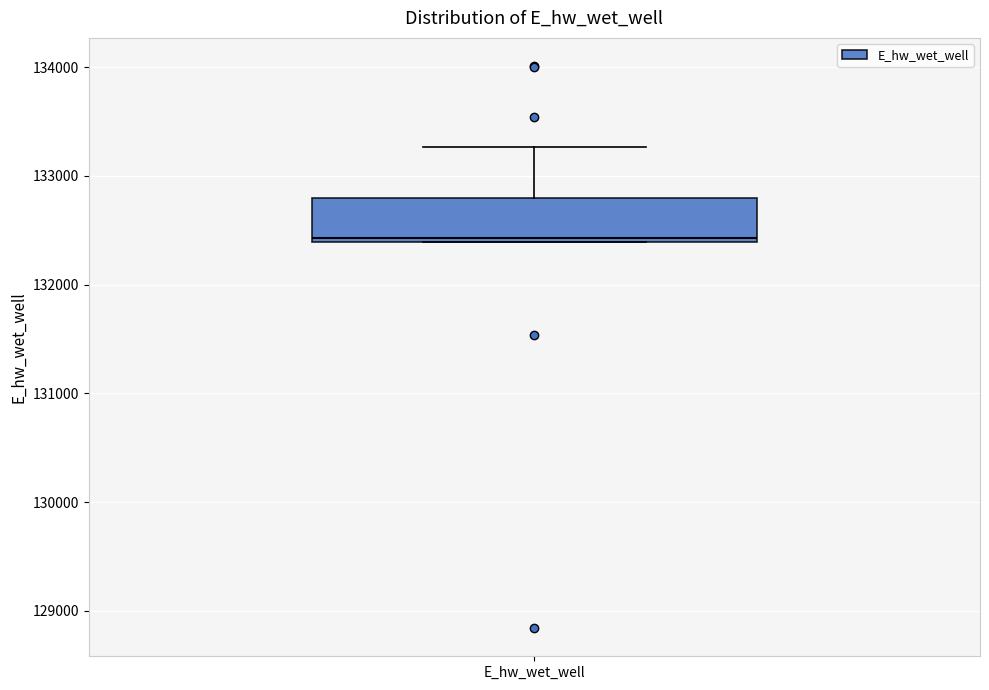

Read this box plot against the y-axis: the position of the median line, the range covered by the box, and the ends of both whiskers. The values are not printed on the chart, so give them approximately, as read against the axis.

median 132400 (just above the box's lower edge), box 132400 to 132800, whiskers 132400 to 133300